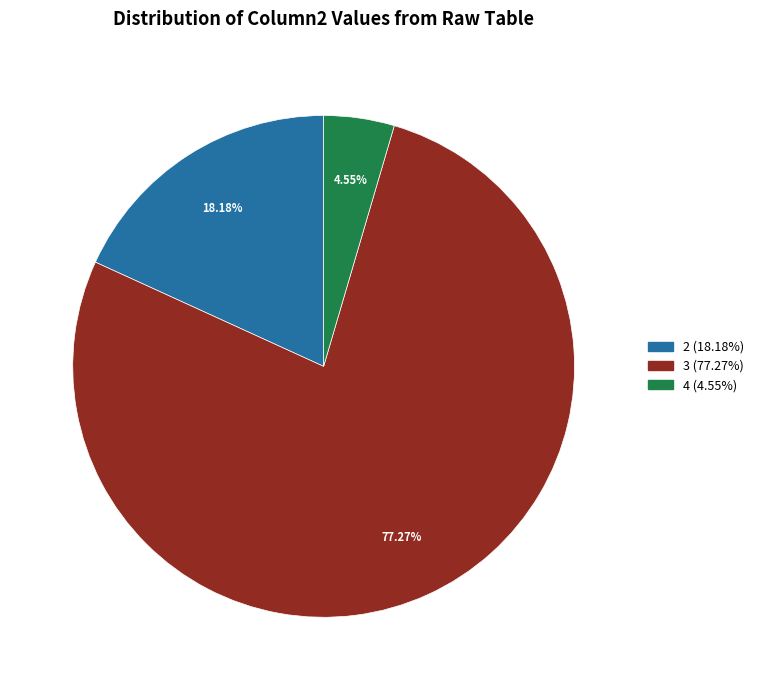

Is there a majority slice in this chart?

Yes